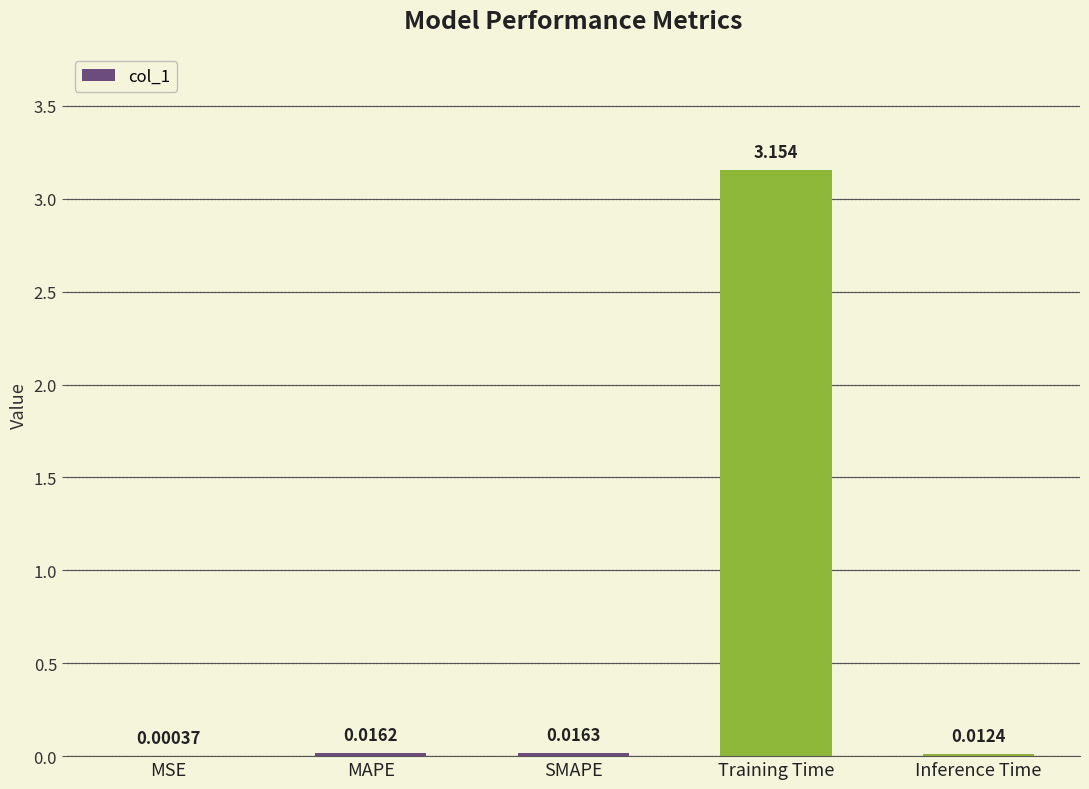

Between Inference Time and SMAPE, which is larger?

SMAPE